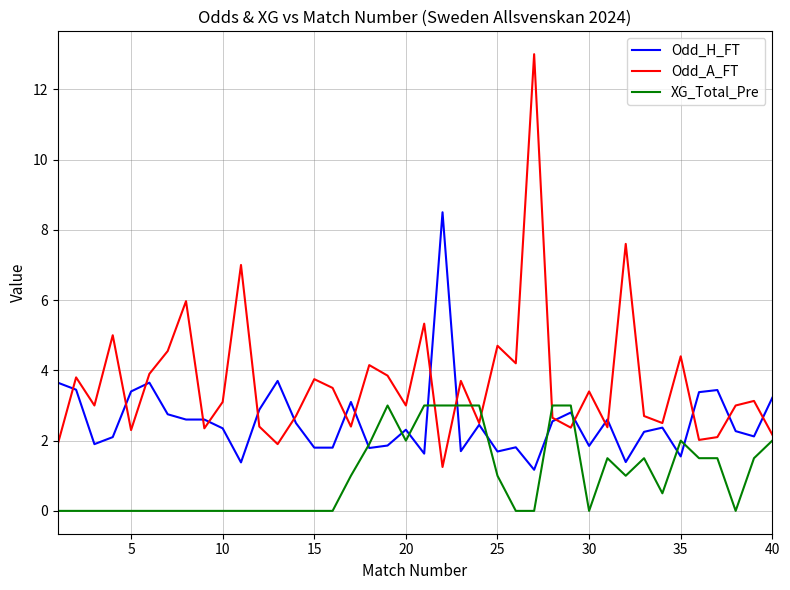

What is the difference between the second highest and minimum values in the XG_Total_Pre series?

3.0